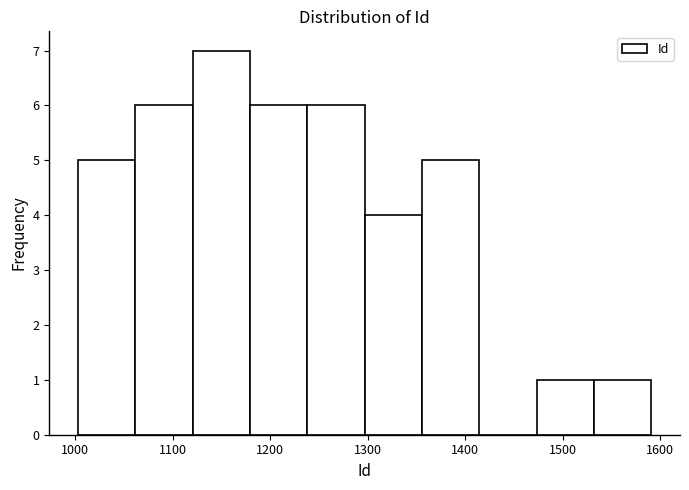

What is the height of the bar covering 1060 to 1120 on the x-axis? Neither the bar edges nor the heights are printed on the chart, so give them approximately, as read against the axes.

6